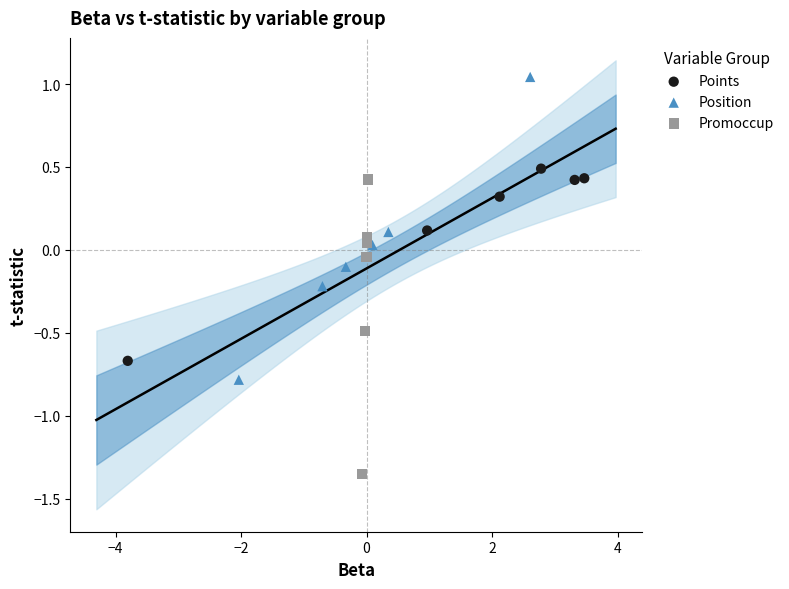

Which series contains the lowest Y value?

Promoccup